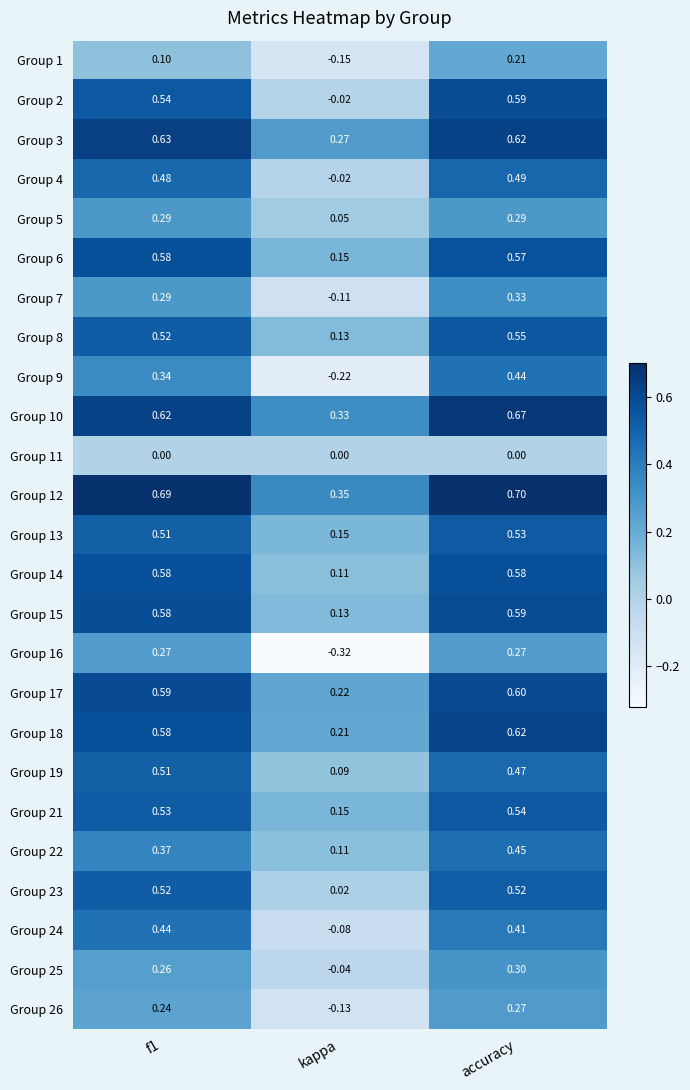

What is the greatest value displayed?

0.7